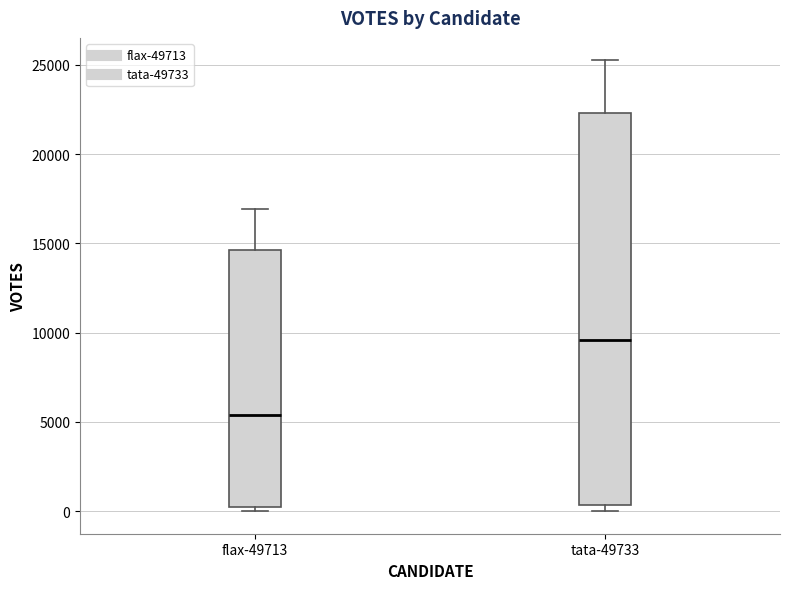

Reading left to right, read every box against the y-axis: the position of its median line, the range the box covers, and the ends of its whiskers. The values are not printed on the chart, so give them approximately, as read against the axis.

flax-49713: median 5500, box 500 to 14500, whiskers 0 to 17000
tata-49733: median 9500, box 500 to 22500, whiskers 0 to 25000